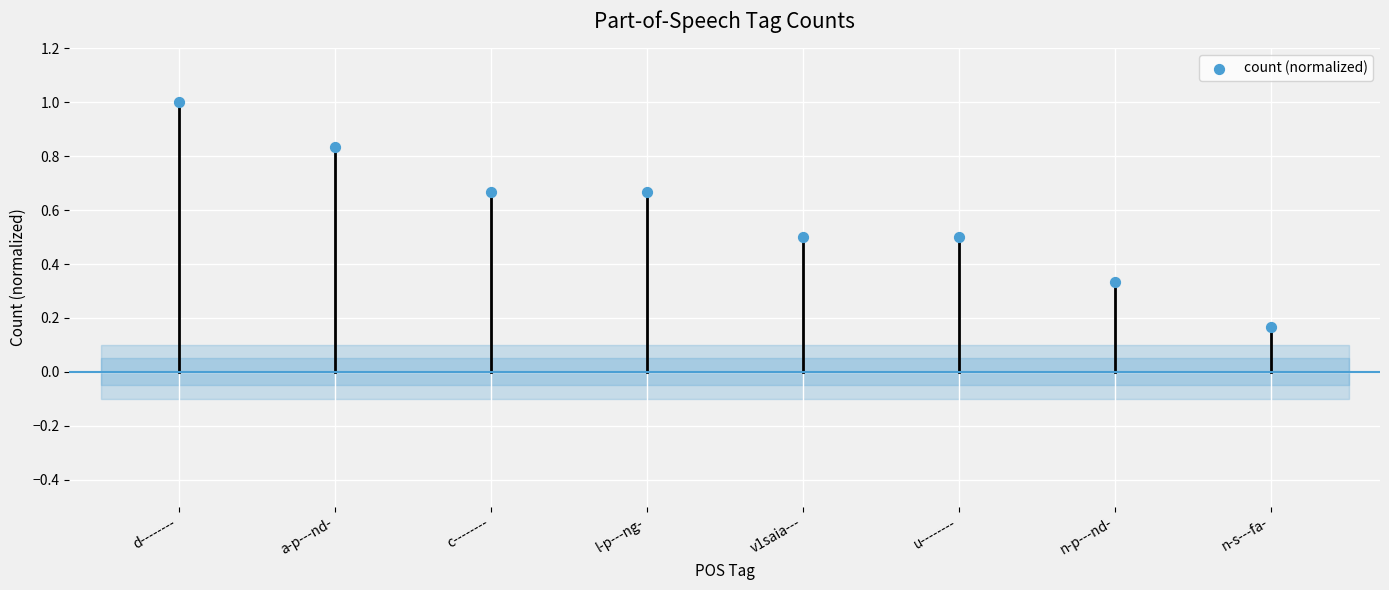

What is the average Y value?

0.6